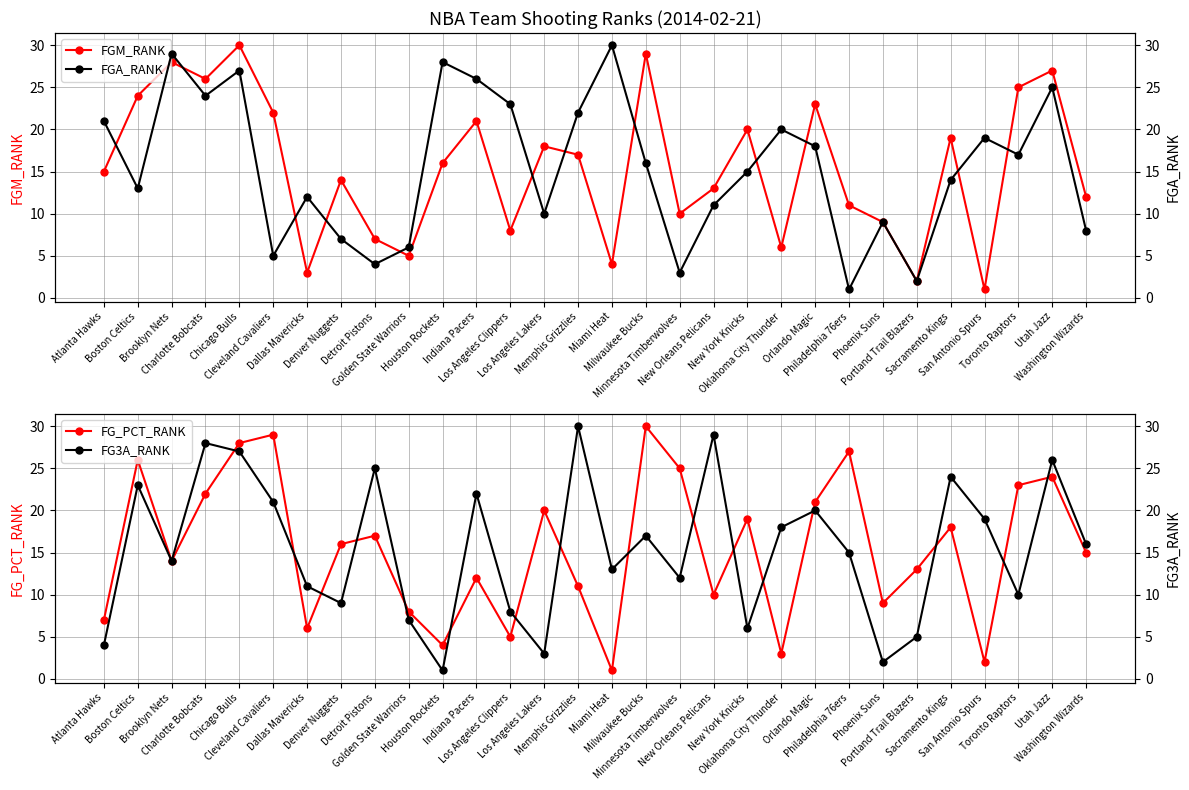

Where does the FGA_RANK series first go above 16?

Atlanta Hawks